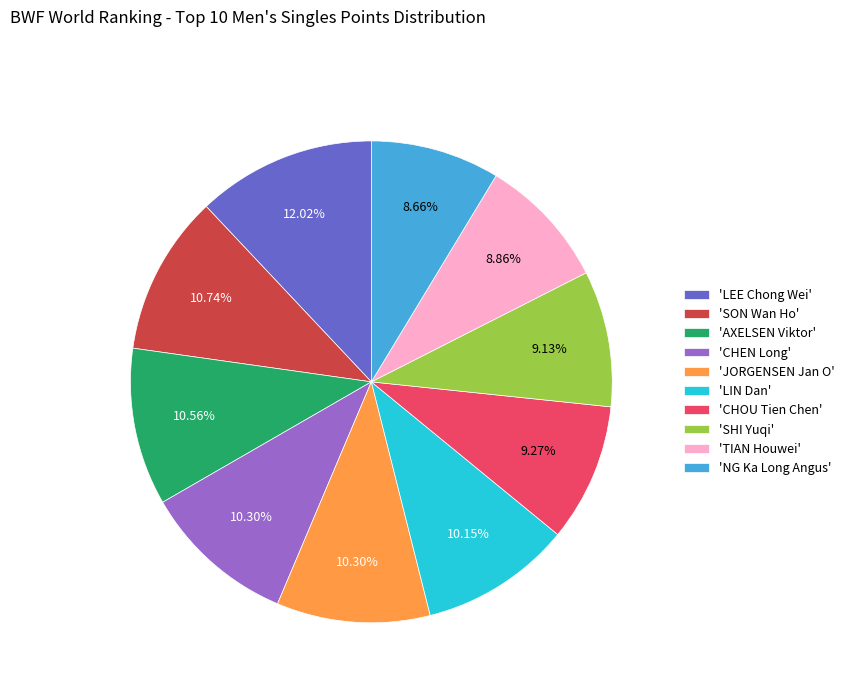

Is there a majority slice in this chart?

No